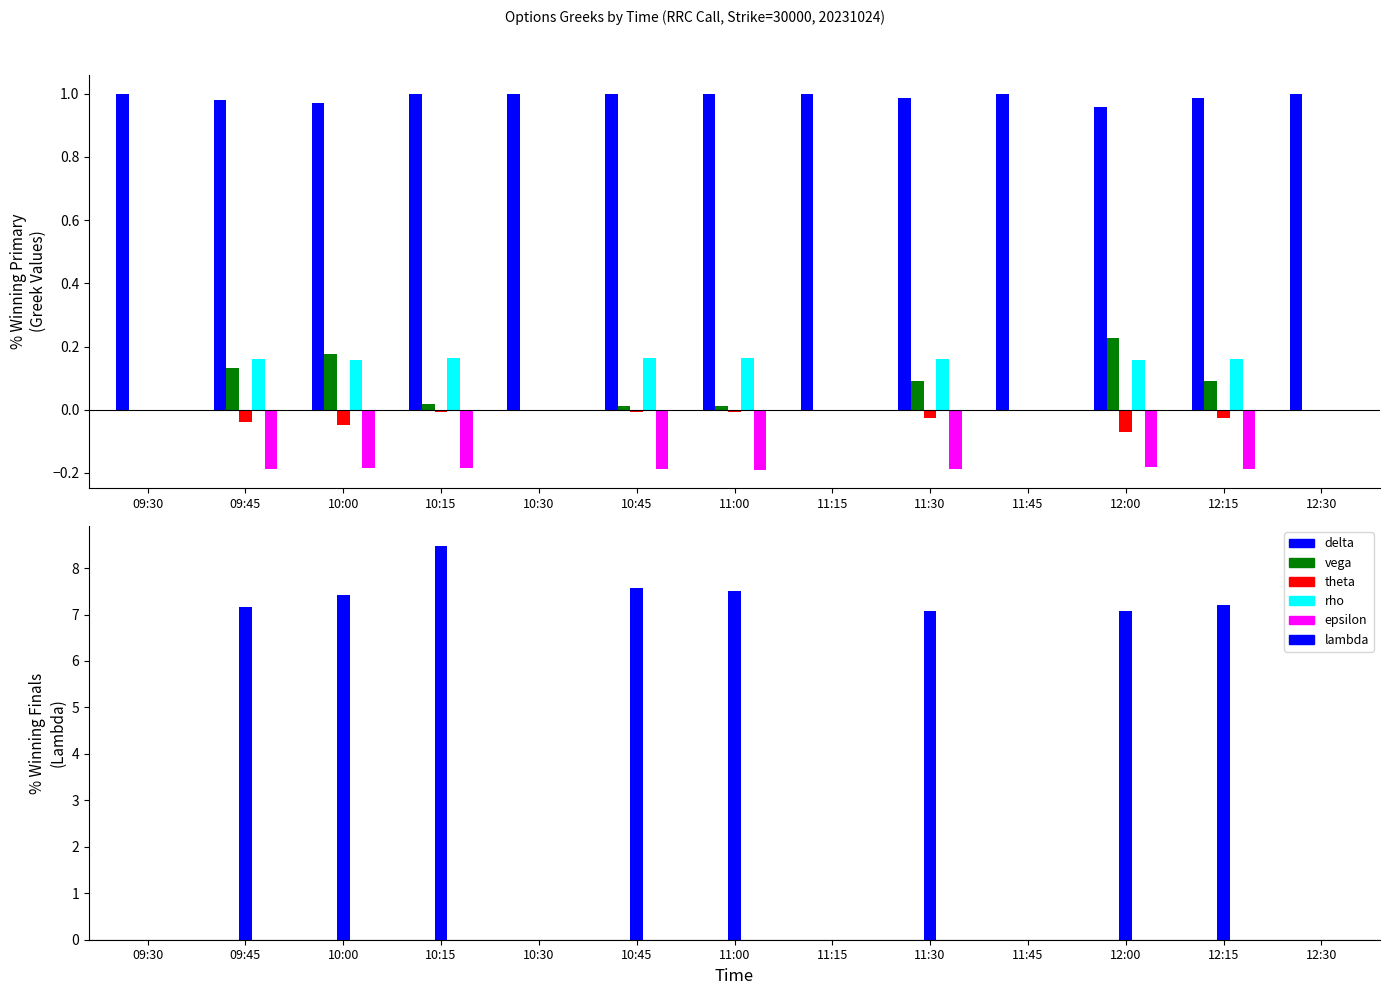

What are all the series names shown in the legend?

delta, vega, theta, rho, epsilon, lambda